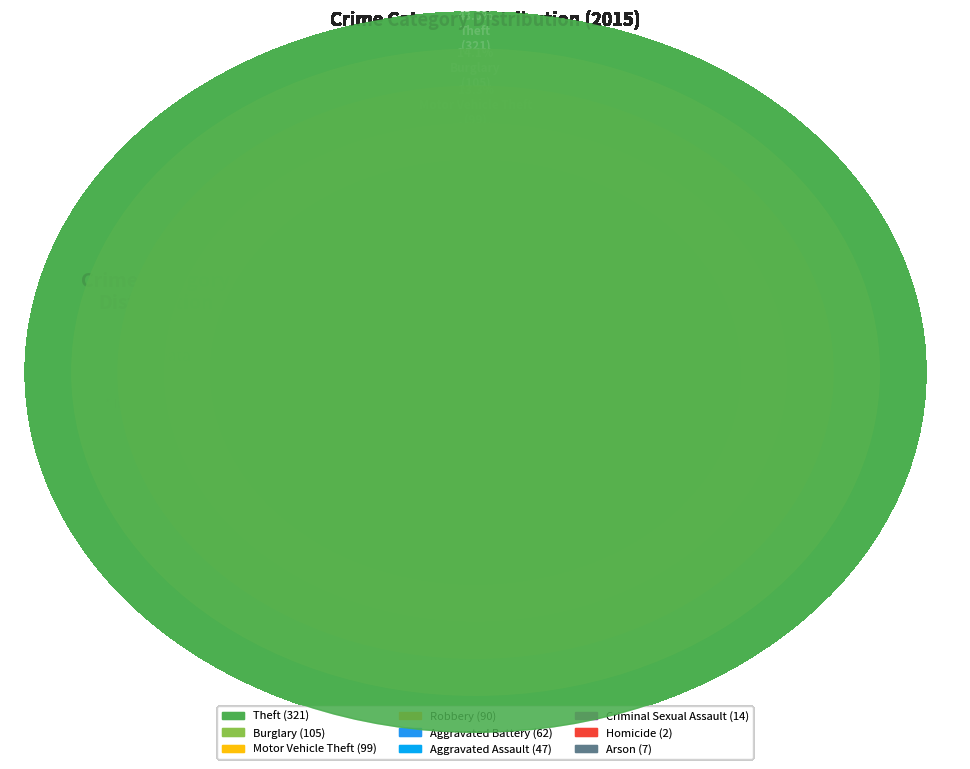

Which has a higher value, Criminal Sexual Assault or Robbery?

Robbery